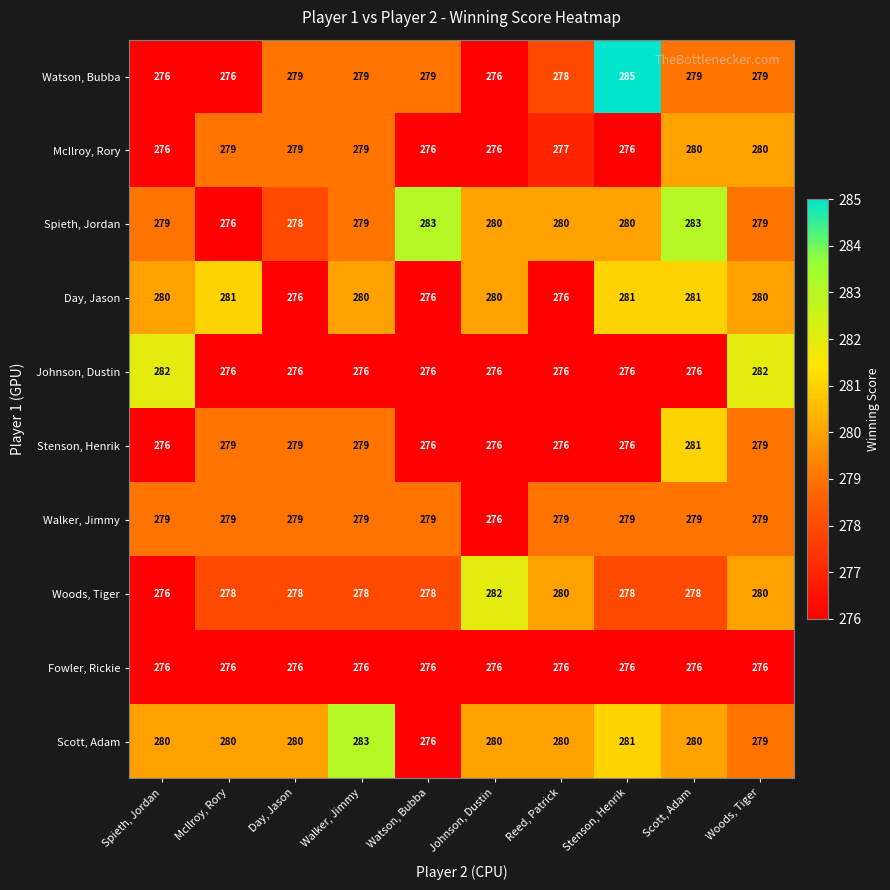

Count the Spieth, Jordan values in the range 279 to 280.

6